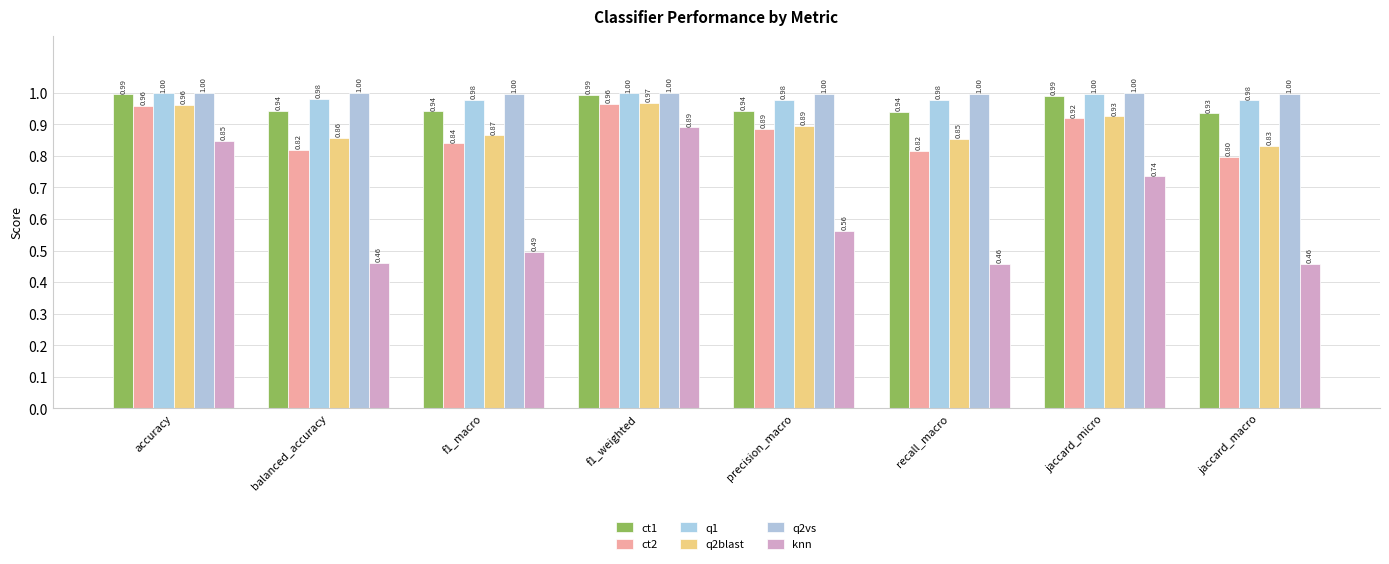

Does the chart contain any negative values?

No